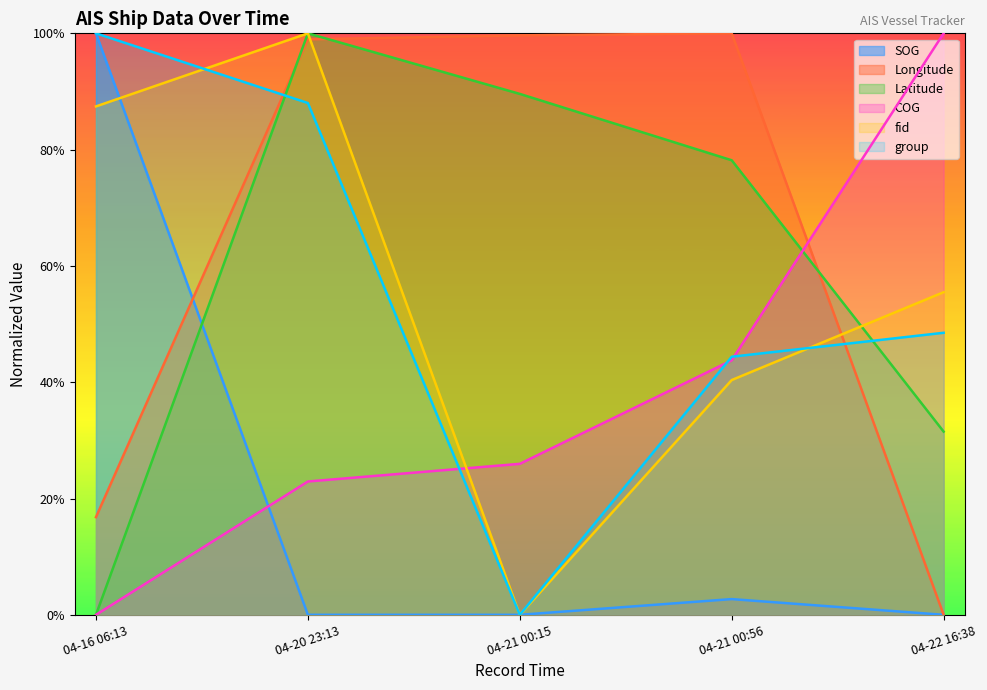

What are all the series names shown in the legend?

SOG, Longitude, Latitude, COG, fid, group